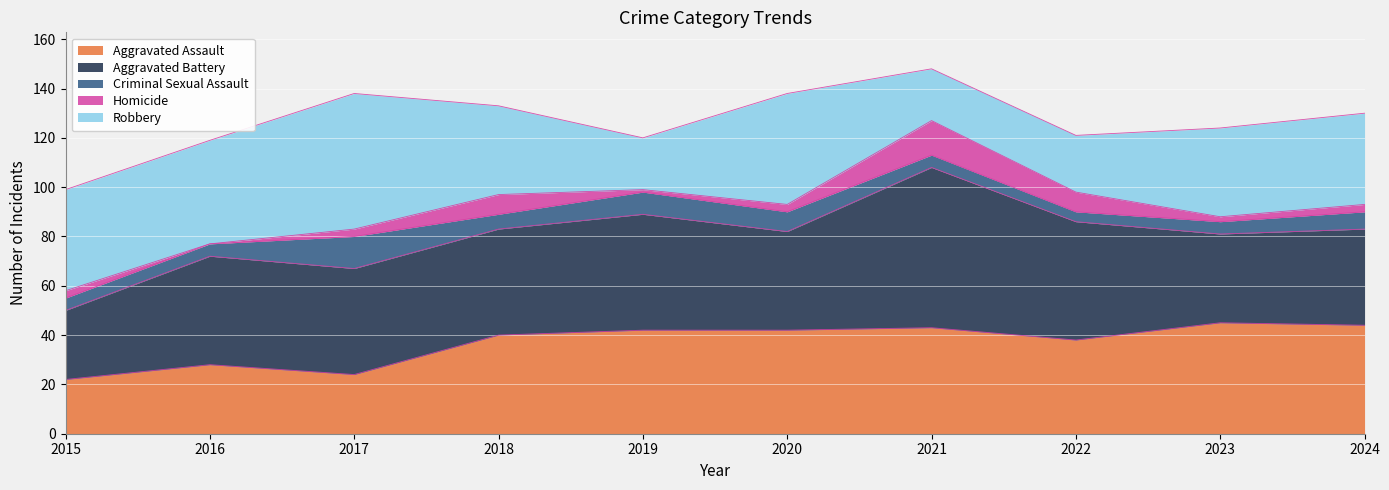

At which category does the chart reach its peak across all series?

2021